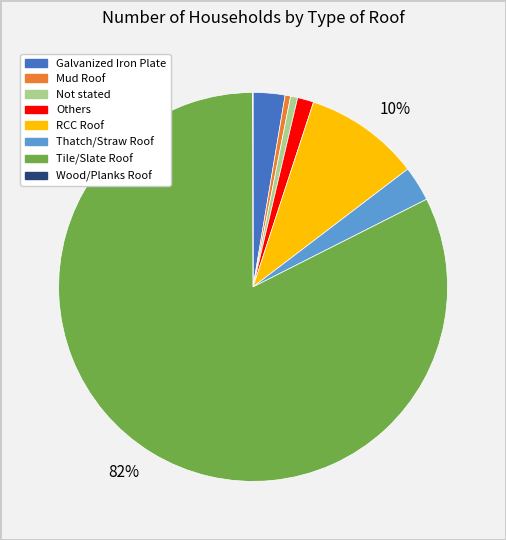

To the nearest percent, what is the difference between the largest and smallest slice percentages?

82%